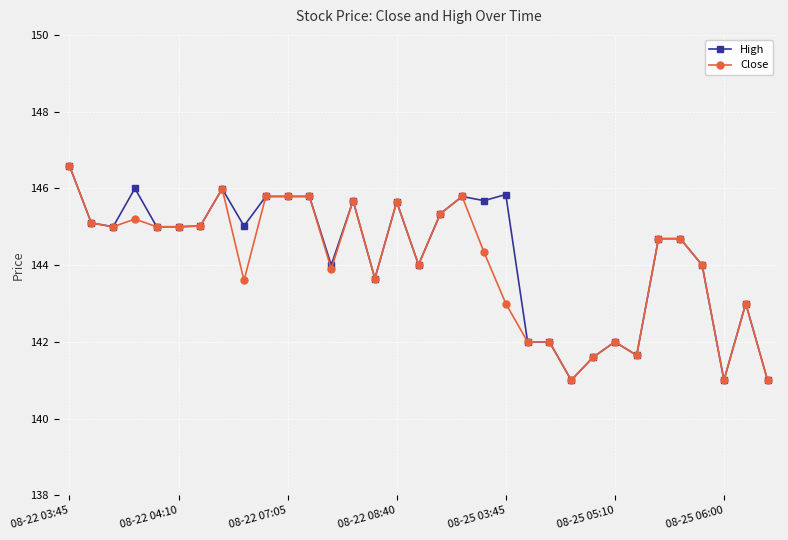

Reading right to left, list all the values displayed in this chart.

High: 141.0	143.0	141.0	144.0	144.7	144.7	141.7	142.0	141.6	141.0	142.0	142.0	145.8	145.7	145.8	145.3	144.0	145.7	143.7	145.7	144.0	145.8	145.8	145.8	145.0	146.0	145.0	145.0	145.0	146.0	145.0	145.1	146.6
Close: 141.0	143.0	141.0	144.0	144.7	144.7	141.7	142.0	141.6	141.0	142.0	142.0	143.0	144.3	145.8	145.3	144.0	145.7	143.7	145.7	143.9	145.8	145.8	145.8	143.6	146.0	145.0	145.0	145.0	145.2	145.0	145.1	146.6